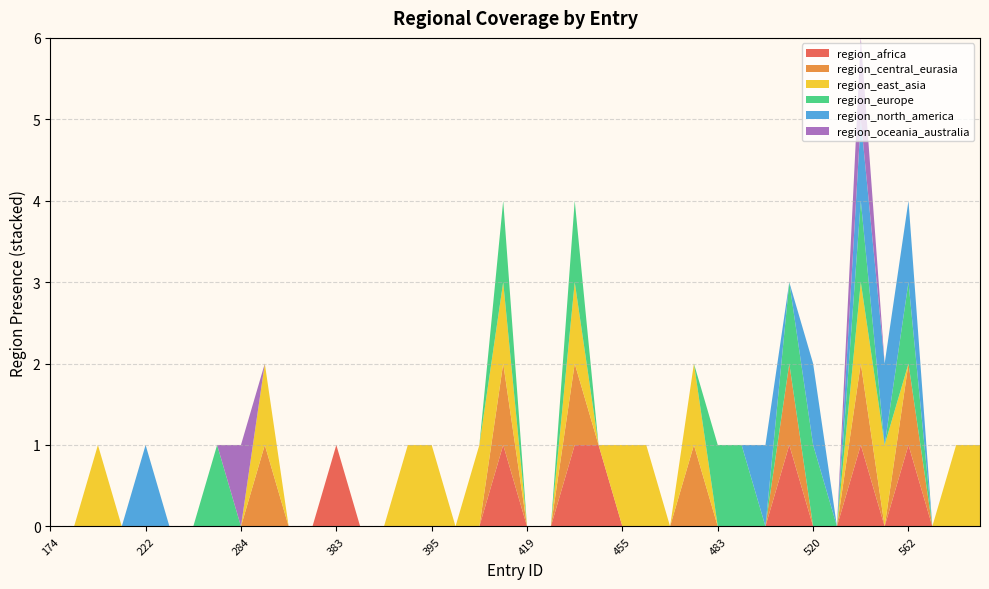

Reading left to right, extract all data points from this chart.

region_africa: 174=0	190=0	200=0	211=0	222=0	227=0	230=0	263=0	284=0	294=0	358=0	381=0	383=1	389=0	390=0	392=0	395=0	400=0	415=0	416=1	419=0	420=0	424=1	442=1	455=0	472=0	476=0	478=0	483=0	484=0	486=0	492=1	520=0	525=0	526=1	534=0	562=1	563=0	564=0	400=0
region_central_eurasia: 174=0	190=0	200=0	211=0	222=0	227=0	230=0	263=0	284=0	294=1	358=0	381=0	383=0	389=0	390=0	392=0	395=0	400=0	415=0	416=1	419=0	420=0	424=1	442=0	455=0	472=0	476=0	478=1	483=0	484=0	486=0	492=1	520=0	525=0	526=1	534=0	562=1	563=0	564=0	400=0
region_east_asia: 174=0	190=0	200=1	211=0	222=0	227=0	230=0	263=0	284=0	294=1	358=0	381=0	383=0	389=0	390=0	392=1	395=1	400=0	415=1	416=1	419=0	420=0	424=1	442=0	455=1	472=1	476=0	478=1	483=0	484=0	486=0	492=0	520=0	525=0	526=1	534=1	562=0	563=0	564=1	400=1
region_europe: 174=0	190=0	200=0	211=0	222=0	227=0	230=0	263=1	284=0	294=0	358=0	381=0	383=0	389=0	390=0	392=0	395=0	400=0	415=0	416=1	419=0	420=0	424=1	442=0	455=0	472=0	476=0	478=0	483=1	484=1	486=0	492=1	520=1	525=0	526=1	534=0	562=1	563=0	564=0	400=0
region_north_america: 174=0	190=0	200=0	211=0	222=1	227=0	230=0	263=0	284=0	294=0	358=0	381=0	383=0	389=0	390=0	392=0	395=0	400=0	415=0	416=0	419=0	420=0	424=0	442=0	455=0	472=0	476=0	478=0	483=0	484=0	486=1	492=0	520=1	525=0	526=1	534=1	562=1	563=0	564=0	400=0
region_oceania_australia: 174=0	190=0	200=0	211=0	222=0	227=0	230=0	263=0	284=1	294=0	358=0	381=0	383=0	389=0	390=0	392=0	395=0	400=0	415=0	416=0	419=0	420=0	424=0	442=0	455=0	472=0	476=0	478=0	483=0	484=0	486=0	492=0	520=0	525=0	526=1	534=0	562=0	563=0	564=0	400=0